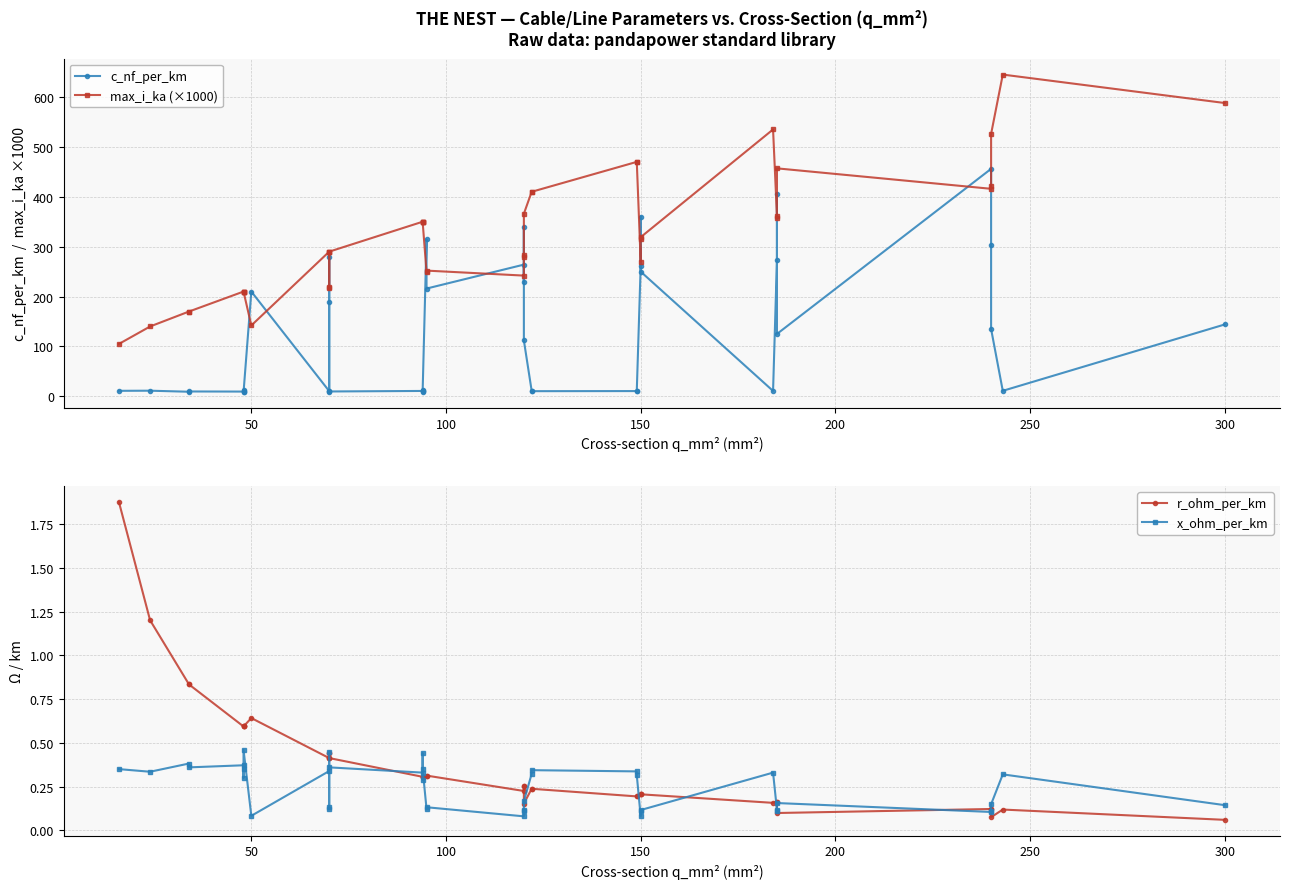

What are all the series names shown in the legend?

c_nf_per_km, max_i_ka (×1000), r_ohm_per_km, x_ohm_per_km